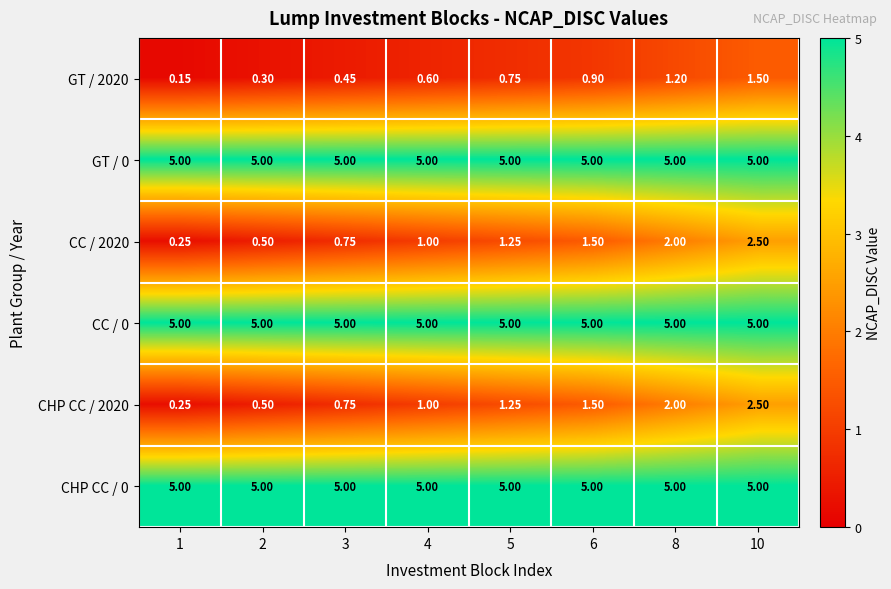

Reading right to left, extract all data points from this chart.

GT / 2020: 10=1.5	8=1.2	6=0.9	5=0.8	4=0.6	3=0.5	2=0.3	1=0.1
GT / 0: 10=5.0	8=5.0	6=5.0	5=5.0	4=5.0	3=5.0	2=5.0	1=5.0
CC / 2020: 10=2.5	8=2.0	6=1.5	5=1.2	4=1.0	3=0.8	2=0.5	1=0.2
CC / 0: 10=5.0	8=5.0	6=5.0	5=5.0	4=5.0	3=5.0	2=5.0	1=5.0
CHP CC / 2020: 10=2.5	8=2.0	6=1.5	5=1.2	4=1.0	3=0.8	2=0.5	1=0.2
CHP CC / 0: 10=5.0	8=5.0	6=5.0	5=5.0	4=5.0	3=5.0	2=5.0	1=5.0